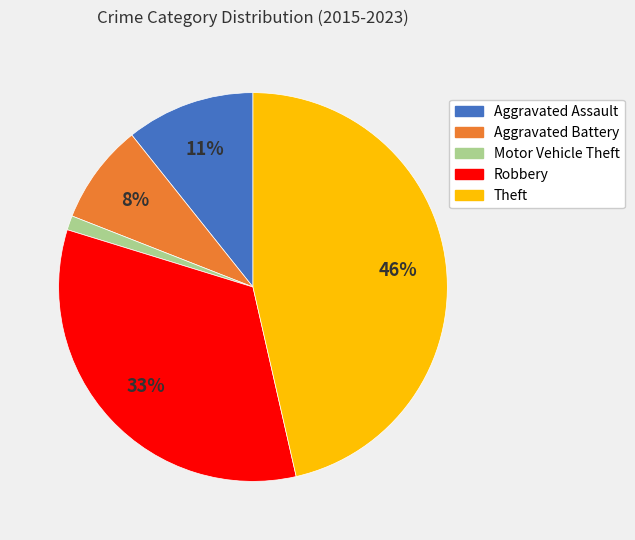

The Motor Vehicle Theft slice represents 11% of the pie. True or false?

False